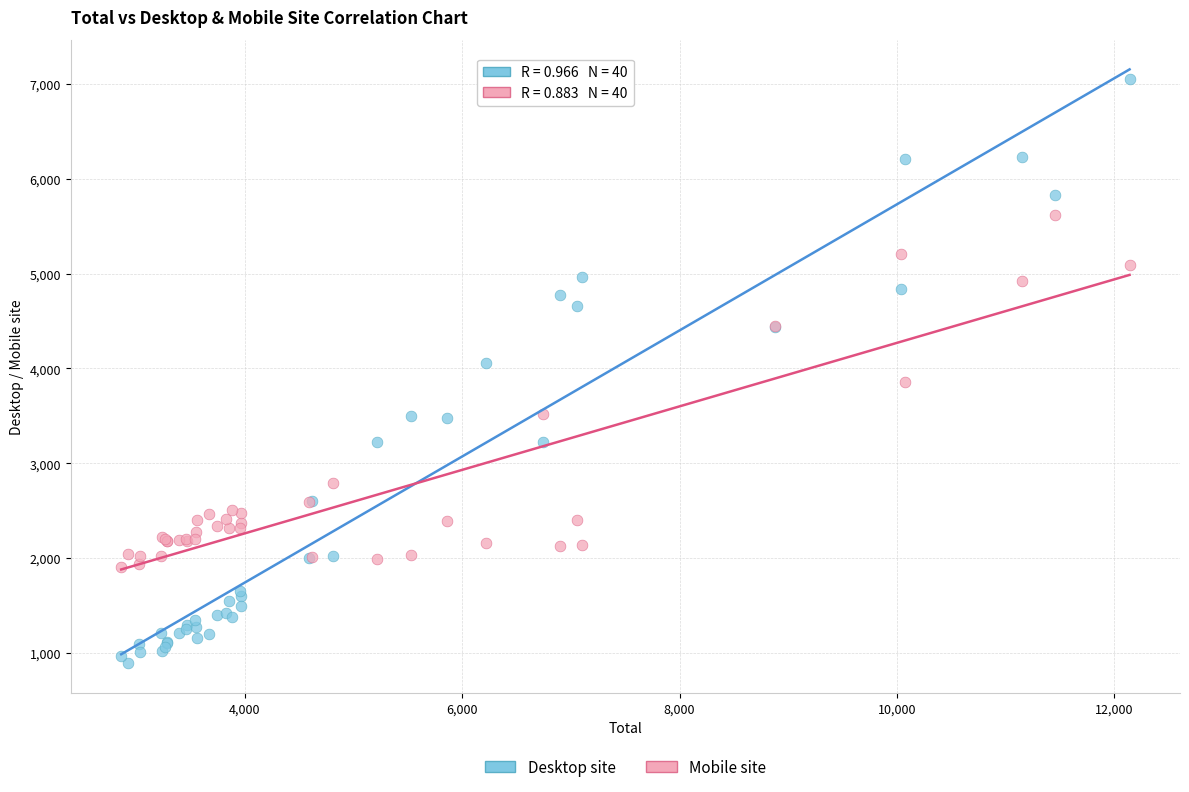

Which series has the largest Y range (max minus min)?

Desktop site